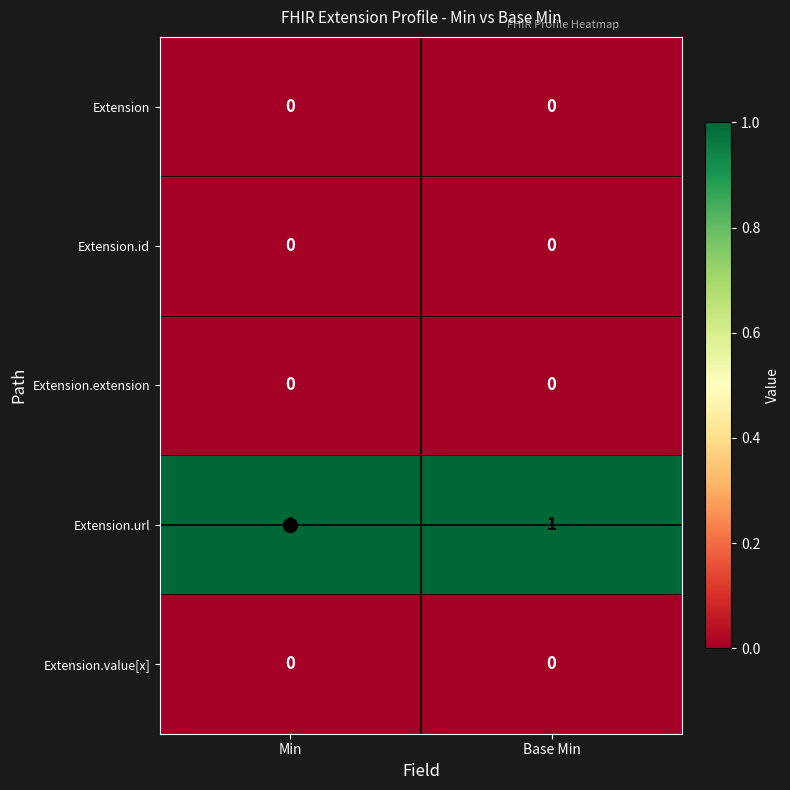

Is the value of Extension.url at Base Min greater than the value of Extension.value[x] at Base Min?

Yes